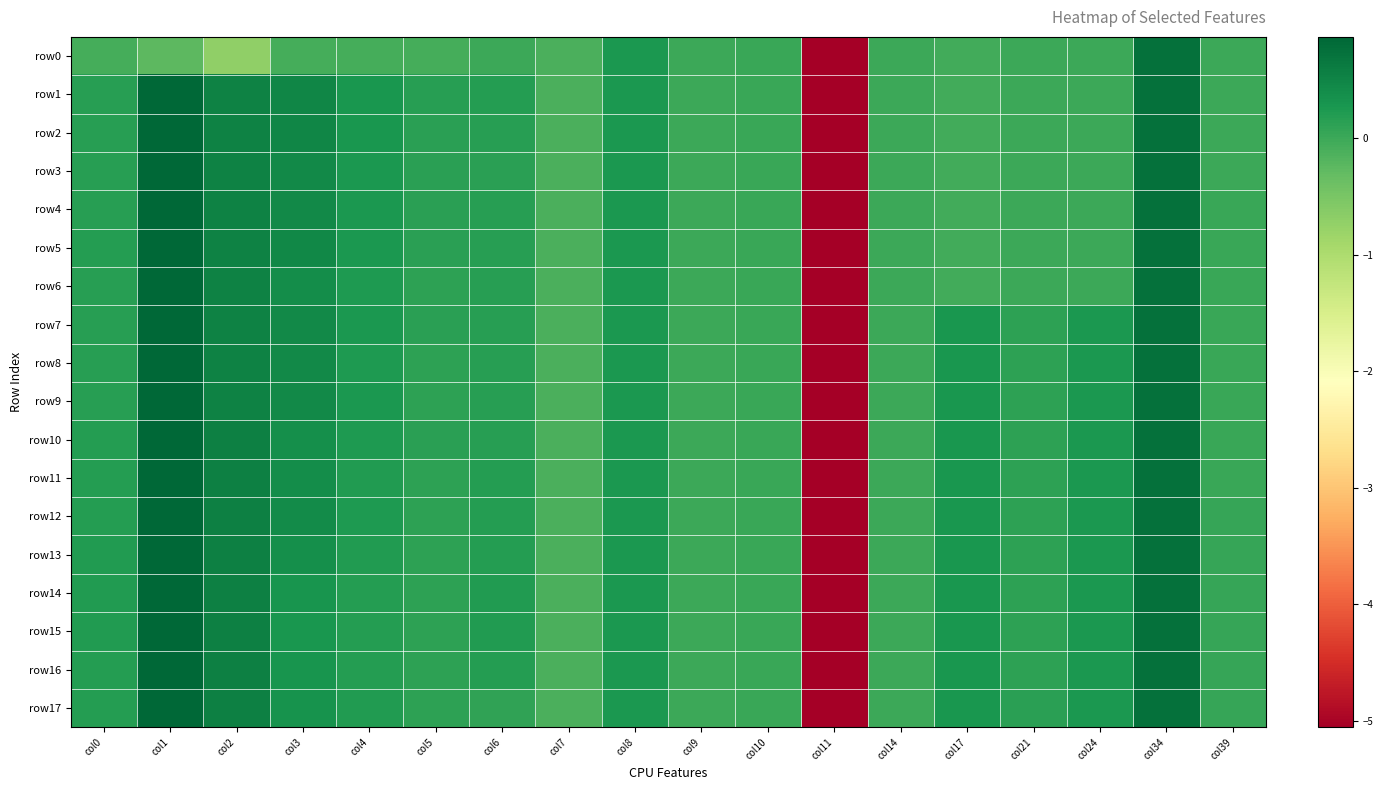

Which has a higher value, col5 or col2?

col5